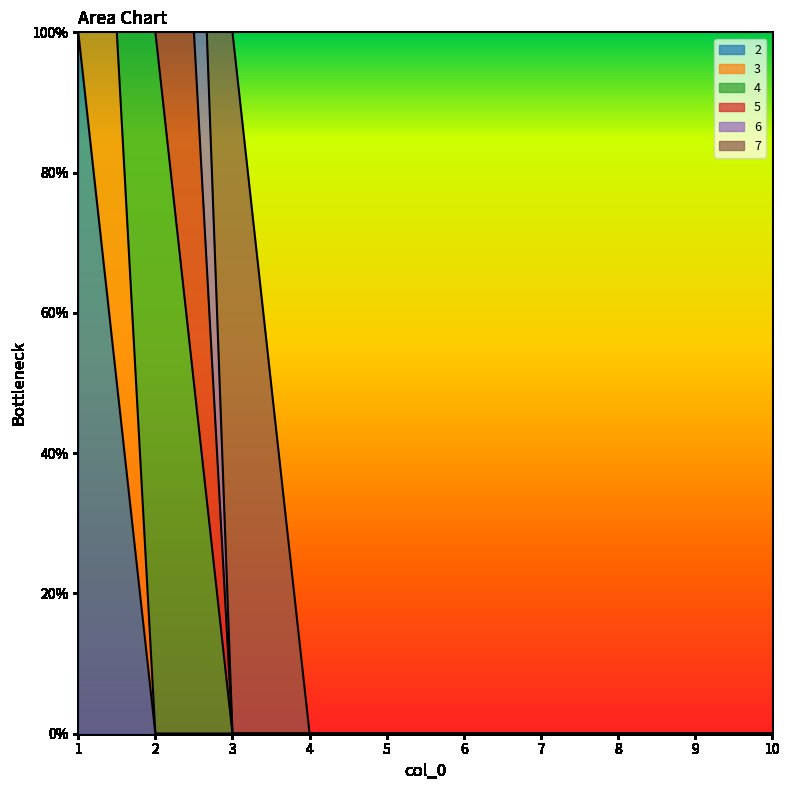

List the labels in order of 3 value, largest first.

1, 2, 3, 4, 5, 6, 7, 8, 9, 10